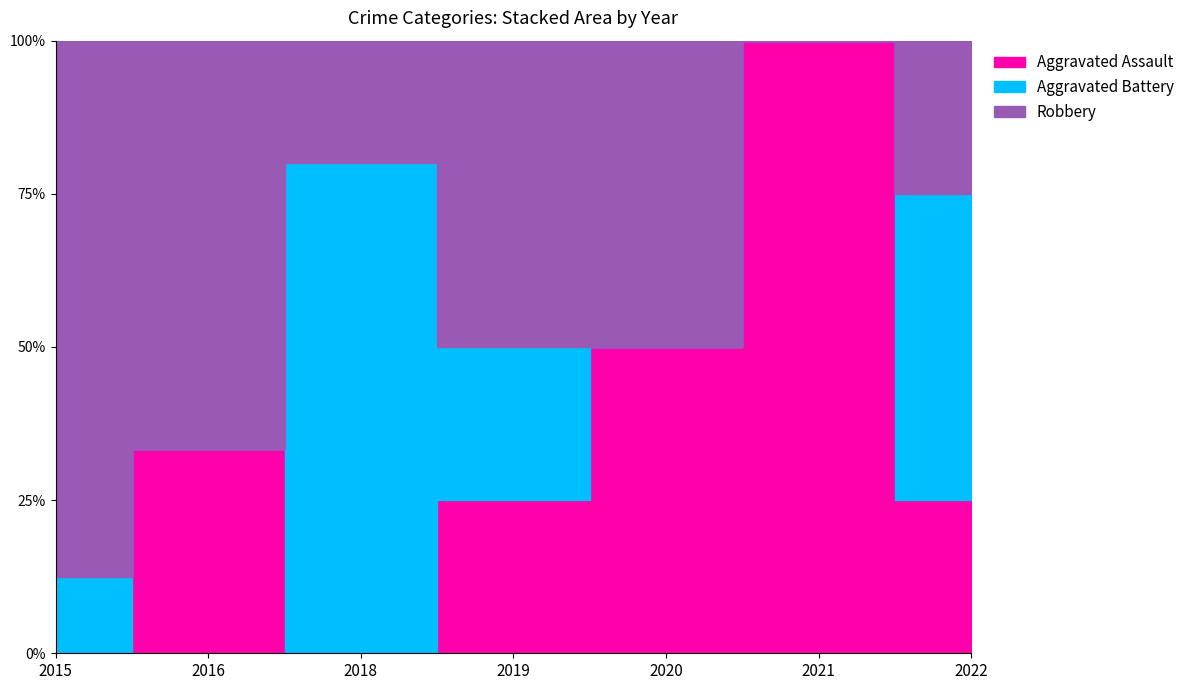

Where is the first local maximum for Aggravated Assault?

2016